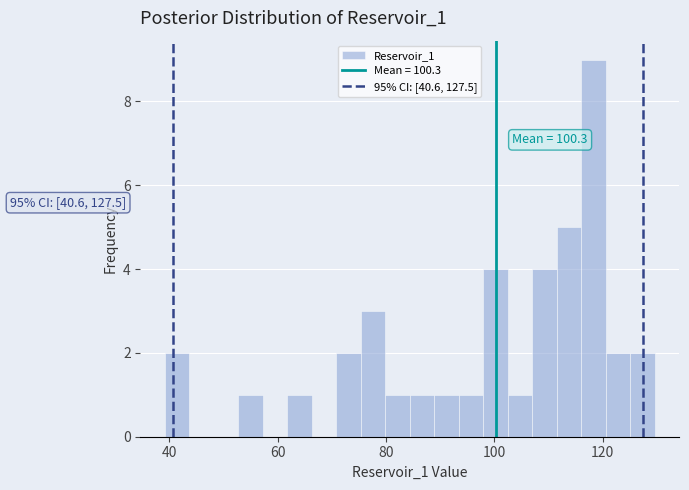

Around what value on the x-axis is the tallest bar? Give the approximate position of its centre, as read against the axis.

118